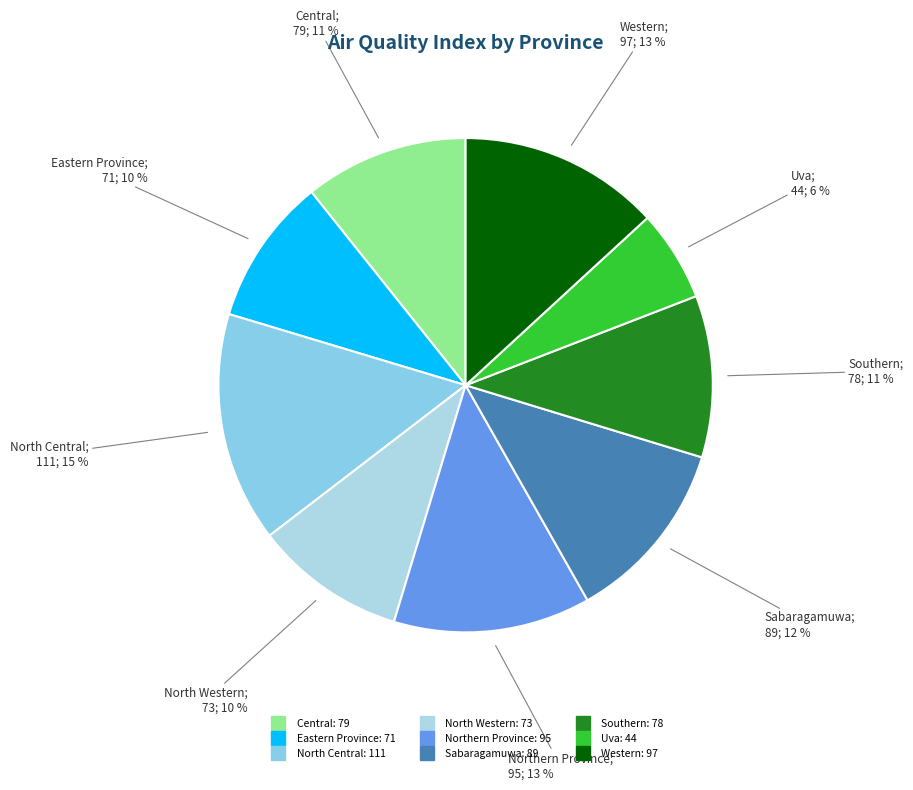

Is it true that Southern is 1% of the pie?

False